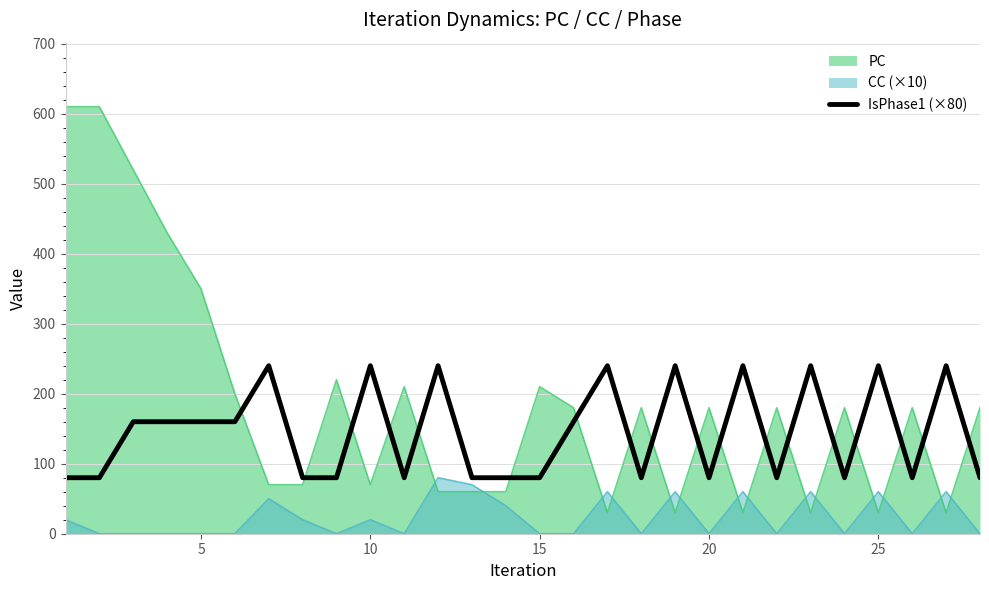

Reading right to left, extract all data points from this chart.

80	240	80	240	80	240	80	240	80	240	80	240	160	80	80	80	240	80	240	80	80	240	160	160	160	160	80	80